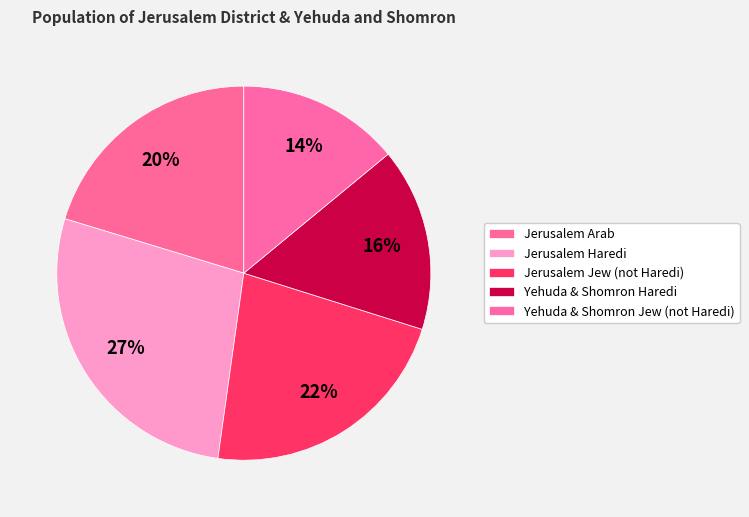

What is the largest slice in the pie chart?

Jerusalem Haredi